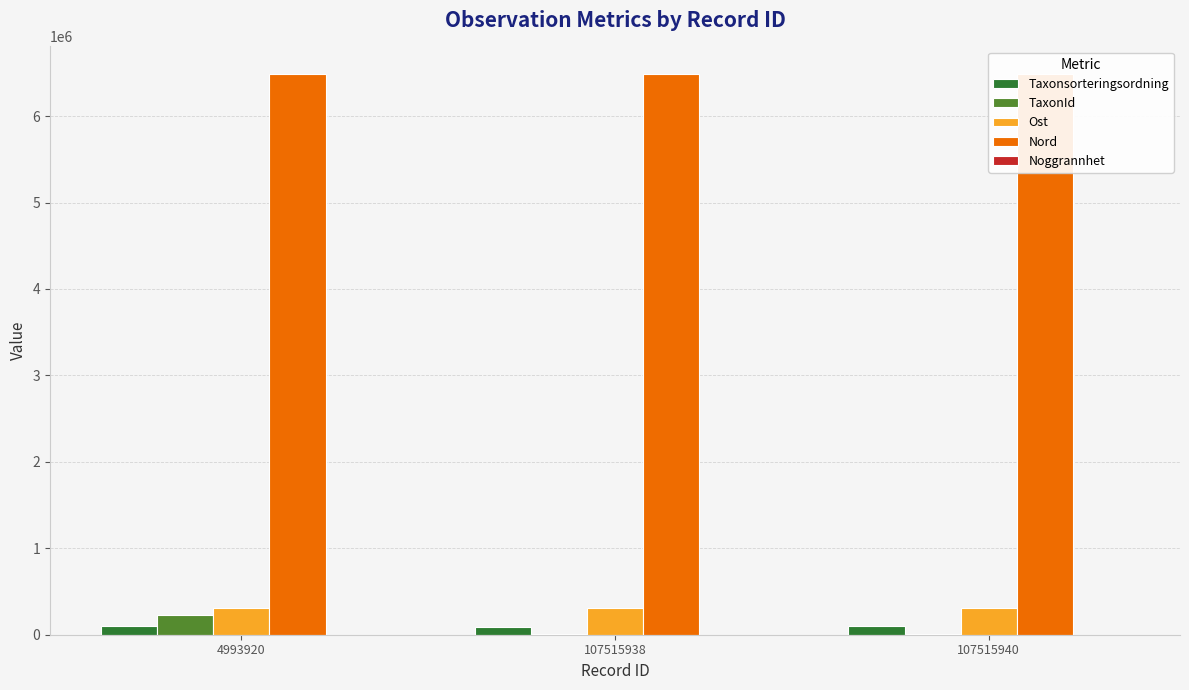

What is the maximum value shown in the chart?

6482192